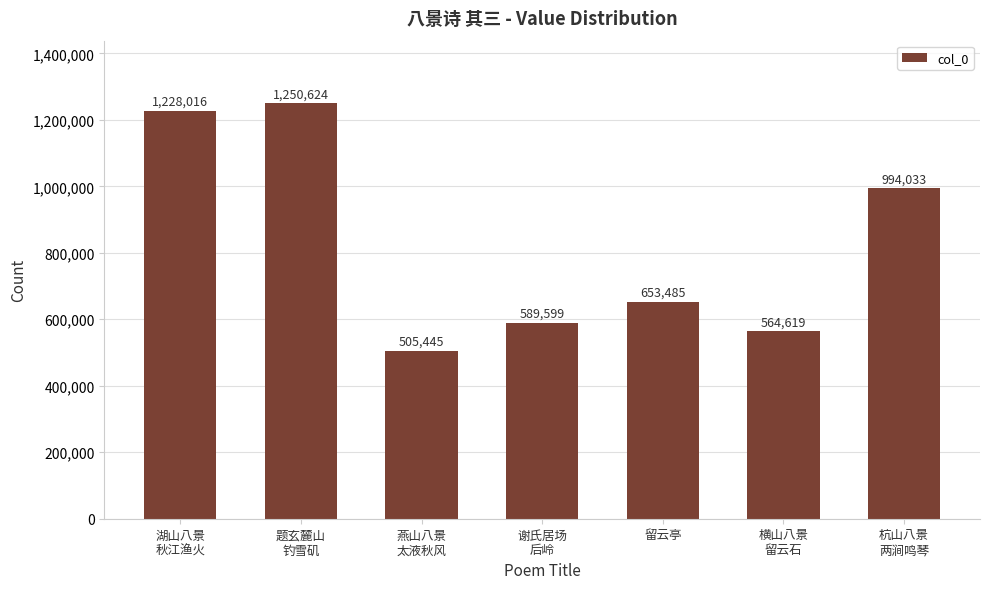

What is the label of the 7th bar from the left?

杭山八景
两涧鸣琴